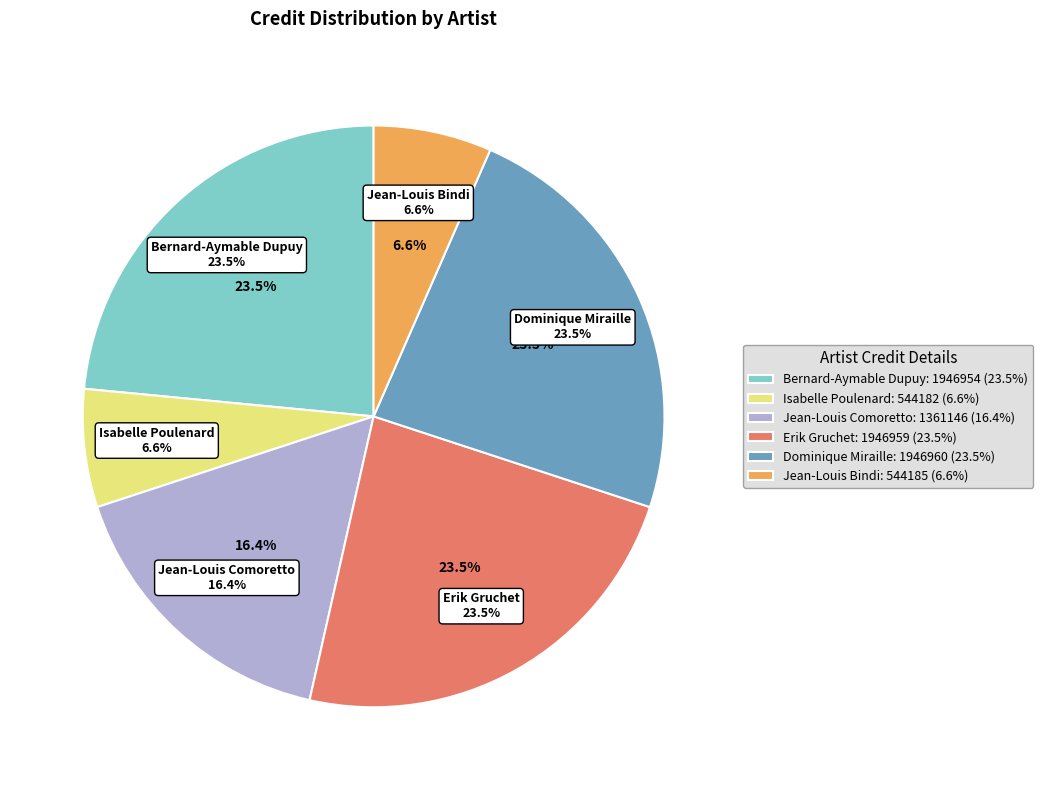

Rank the categories by value from lowest to highest.

Isabelle Poulenard, Jean-Louis Bindi, Jean-Louis Comoretto, Bernard-Aymable Dupuy, Erik Gruchet, Dominique Miraille